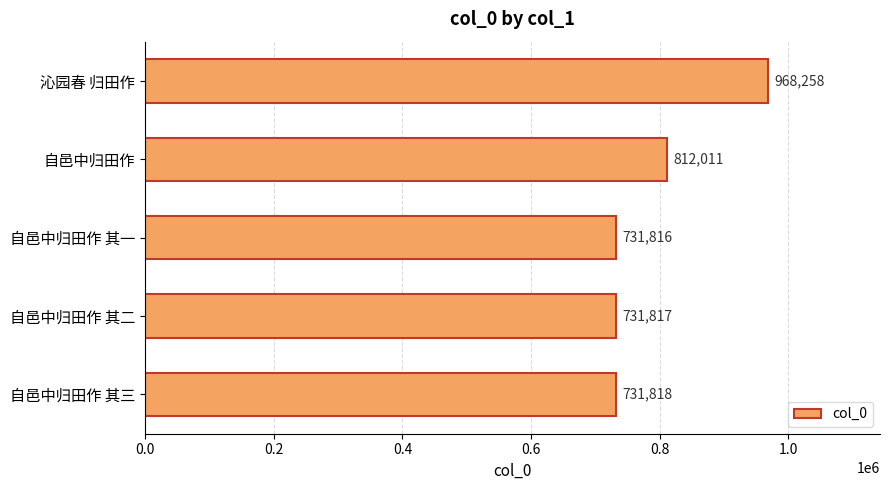

What is the maximum value shown in the chart?

968258